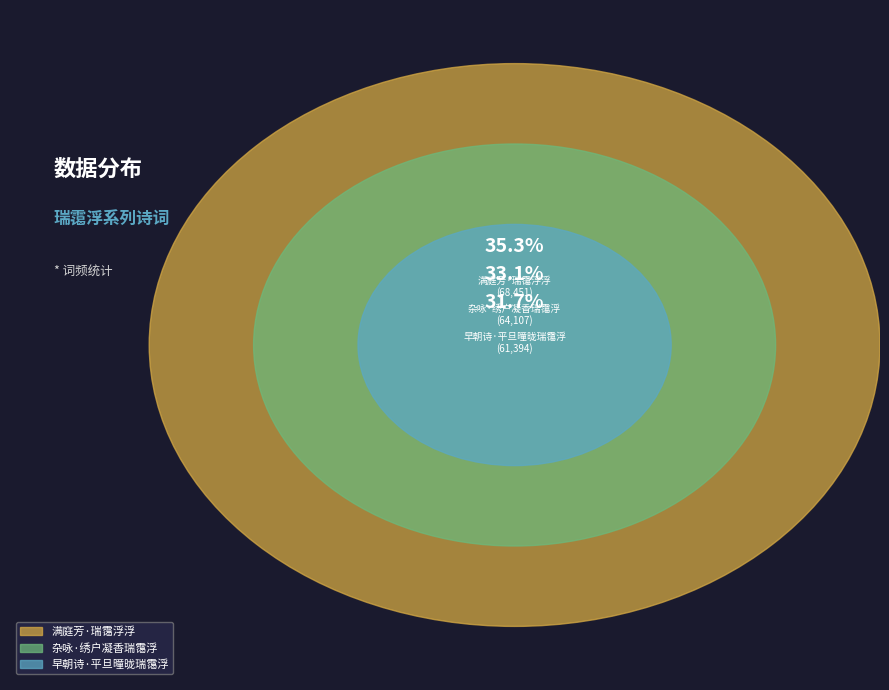

Is it true that 杂咏·绣户凝香瑞霭浮 is 39% of the pie?

False